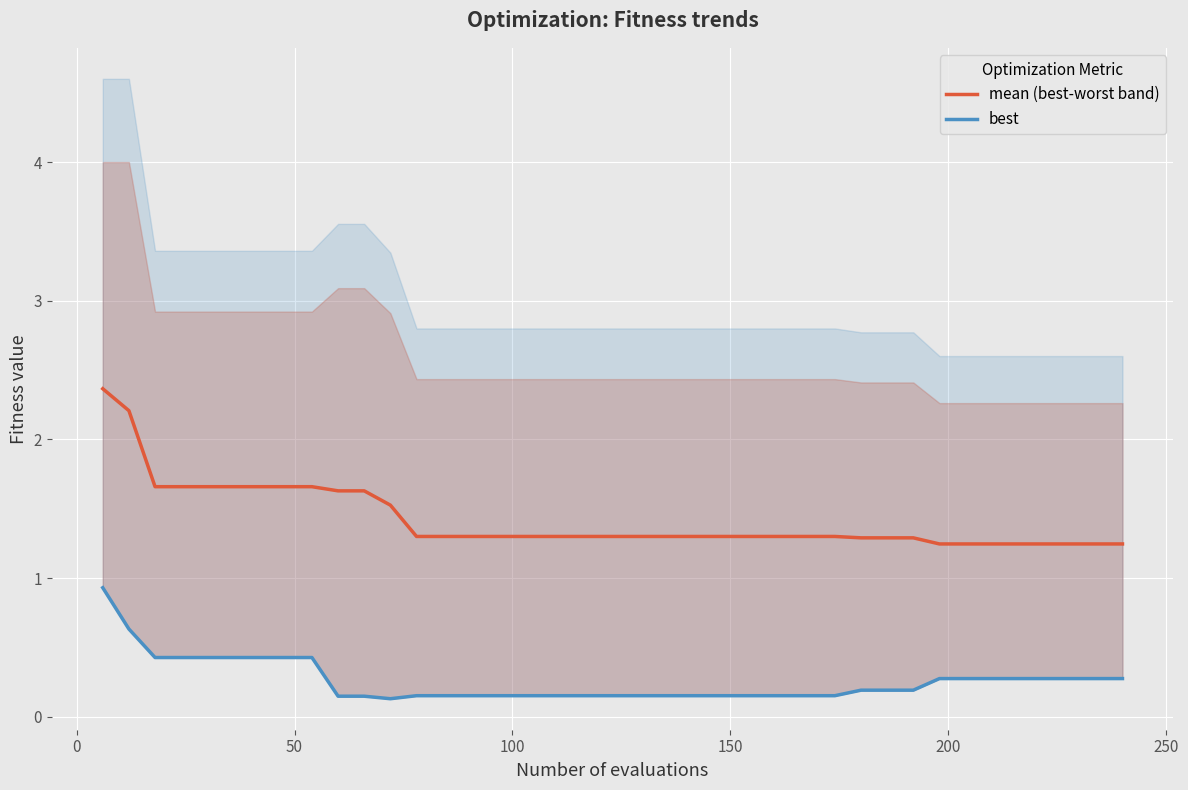

Reading left to right, extract all data points from this chart.

mean (best-worst band): 2.4	2.2	1.7	1.7	1.7	1.7	1.7	1.7	1.7	1.6	1.6	1.5	1.3	1.3	1.3	1.3	1.3	1.3	1.3	1.3	1.3	1.3	1.3	1.3	1.3	1.3	1.3	1.3	1.3	1.3	1.3	1.3	1.2	1.2	1.2	1.2	1.2	1.2	1.2	1.2
best: 0.9	0.6	0.4	0.4	0.4	0.4	0.4	0.4	0.4	0.1	0.1	0.1	0.2	0.2	0.2	0.2	0.2	0.2	0.2	0.2	0.2	0.2	0.2	0.2	0.2	0.2	0.2	0.2	0.2	0.2	0.2	0.2	0.3	0.3	0.3	0.3	0.3	0.3	0.3	0.3